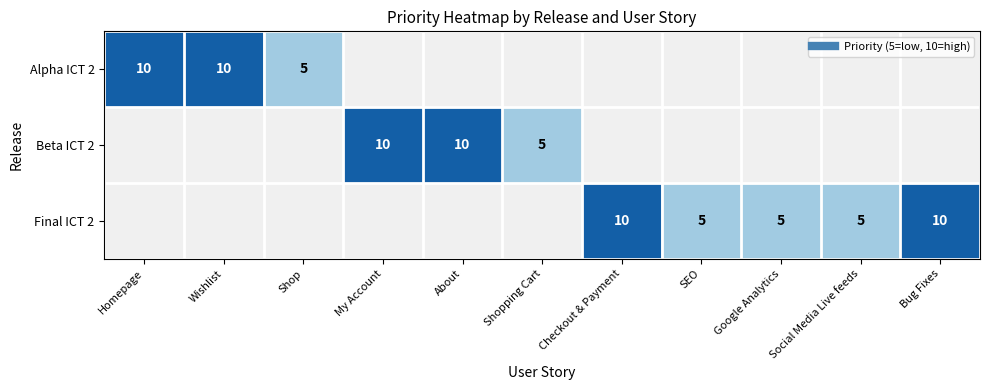

Rank the series by their average value, from highest to lowest.

Alpha ICT 2, Beta ICT 2, Final ICT 2